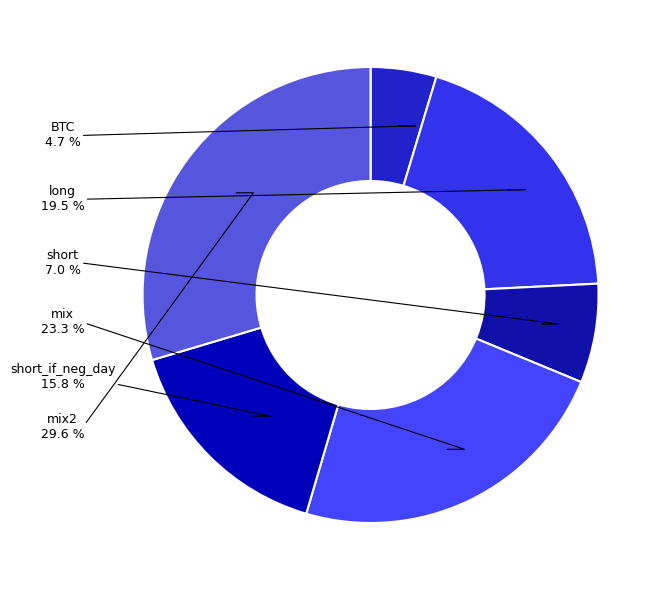

To the nearest percent, what is the combined percentage of mix and short?

30%